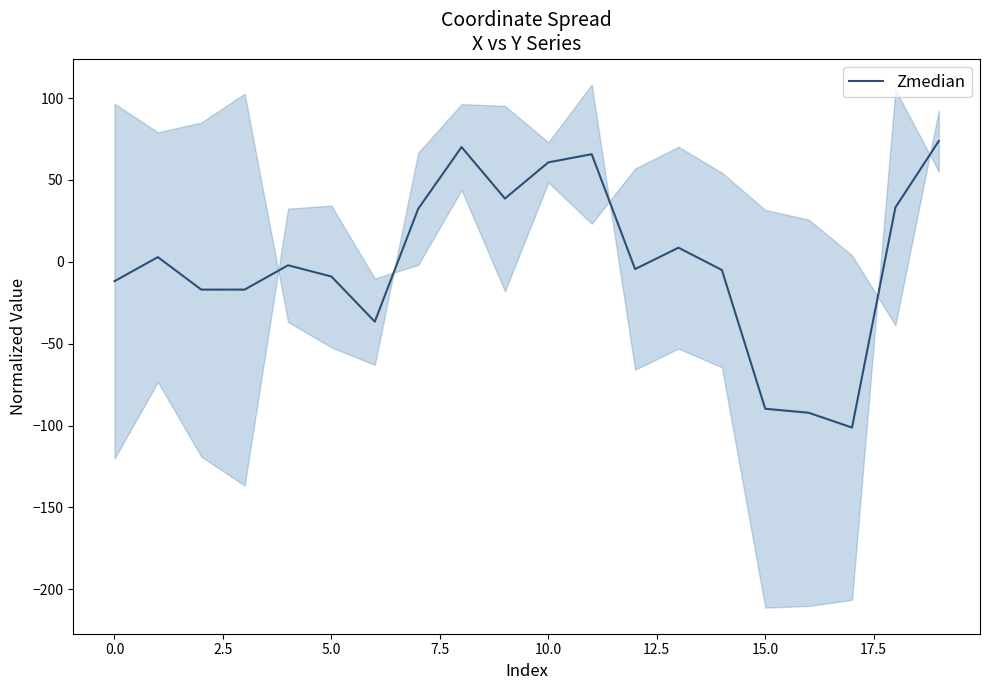

Reading left to right, list all the values displayed in this chart.

-11.8	2.9	-17.0	-17.0	-2.1	-9.0	-36.5	32.3	70.1	38.6	60.7	65.7	-4.5	8.6	-5.0	-89.7	-92.2	-101.2	33.2	73.7